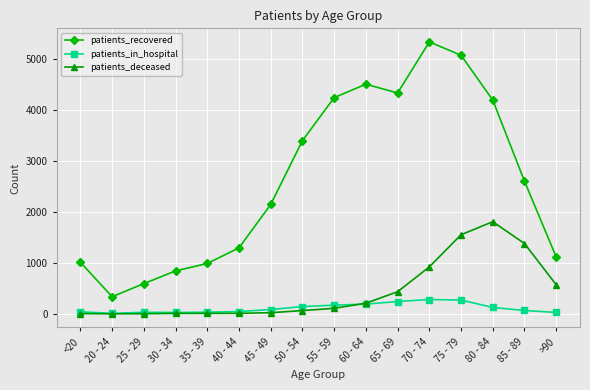

In patients_in_hospital, how many points are higher than both neighbors (excluding endpoints)?

2